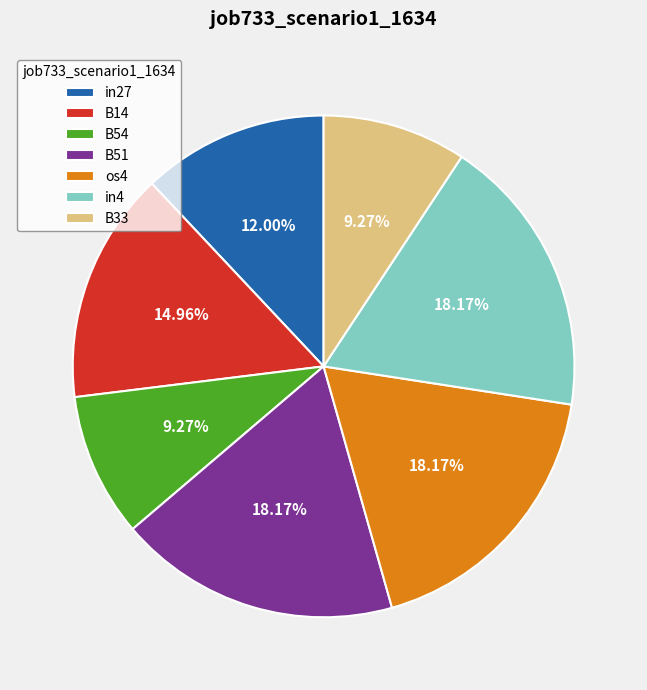

Is it true that B51 is 27% of the pie?

False